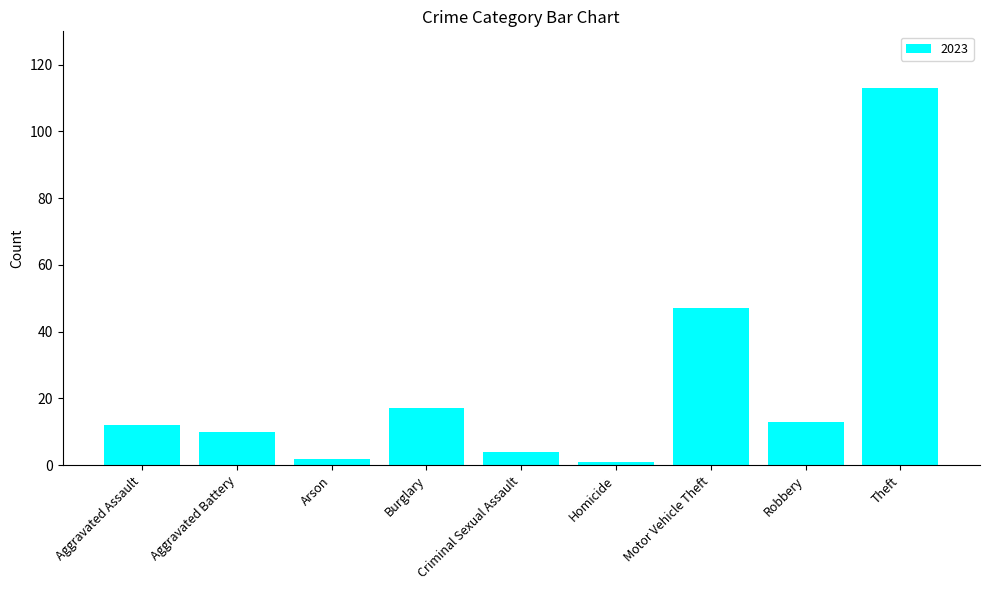

How many distinct data groups are displayed?

1